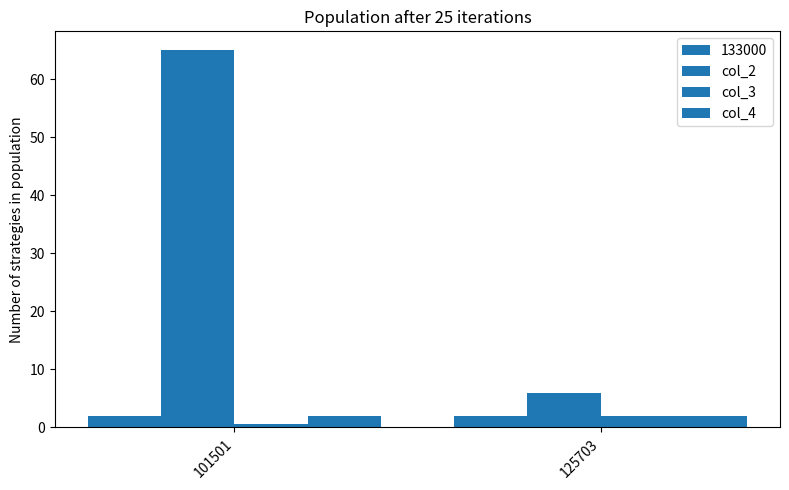

What is the minimum value for col_3?

0.6